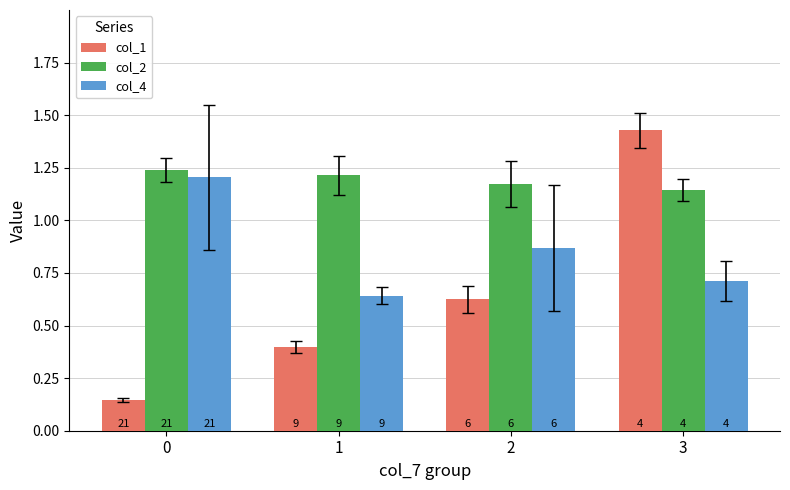

How many groups of bars are there?

4